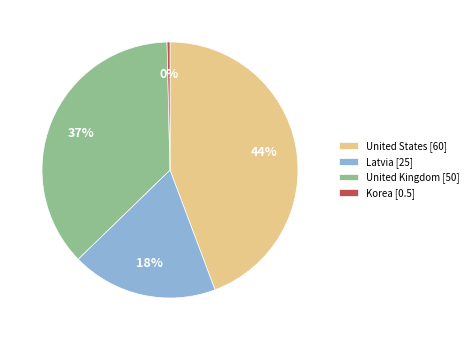

How many segments does this pie chart have?

4